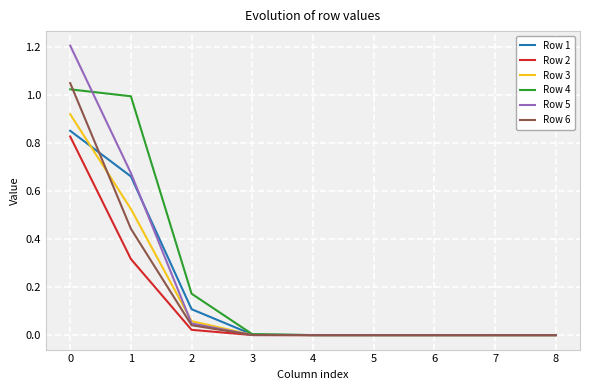

What are all the series names shown in the legend?

Row 1, Row 2, Row 3, Row 4, Row 5, Row 6